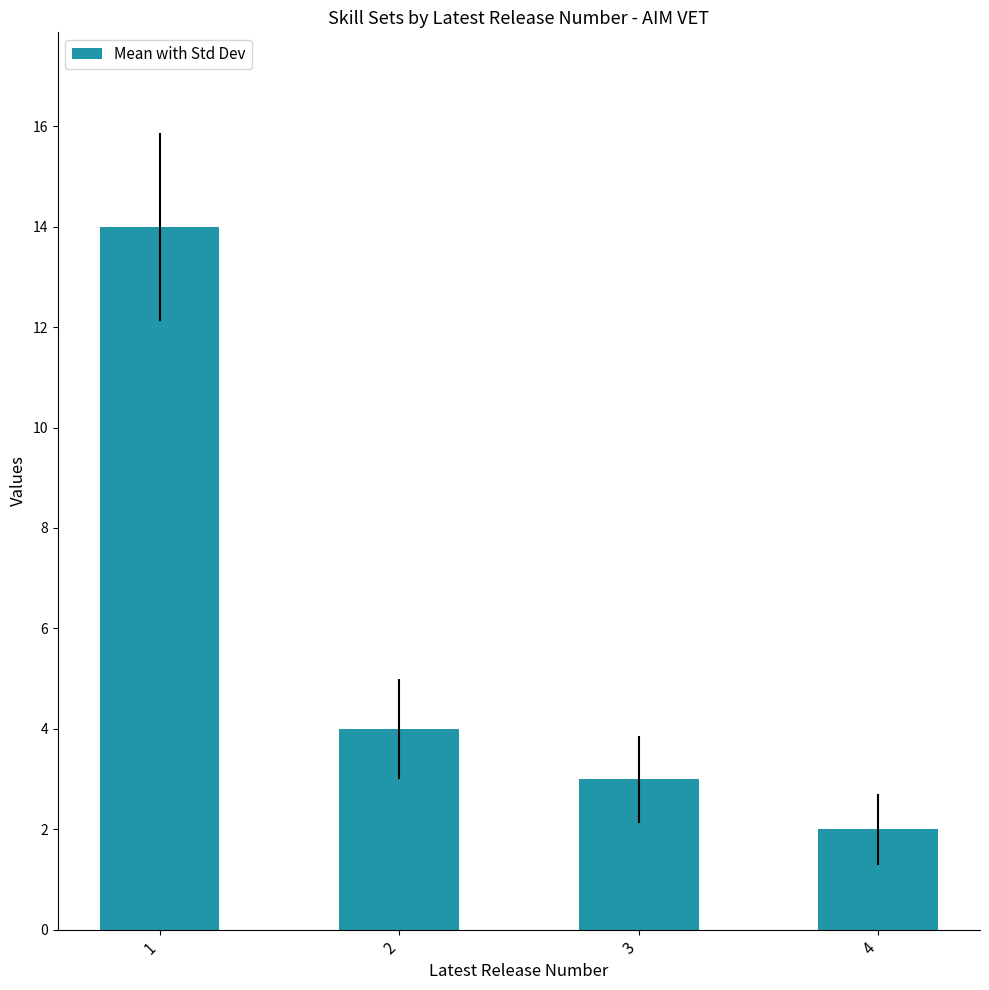

At which category does the chart reach its peak across all series?

1